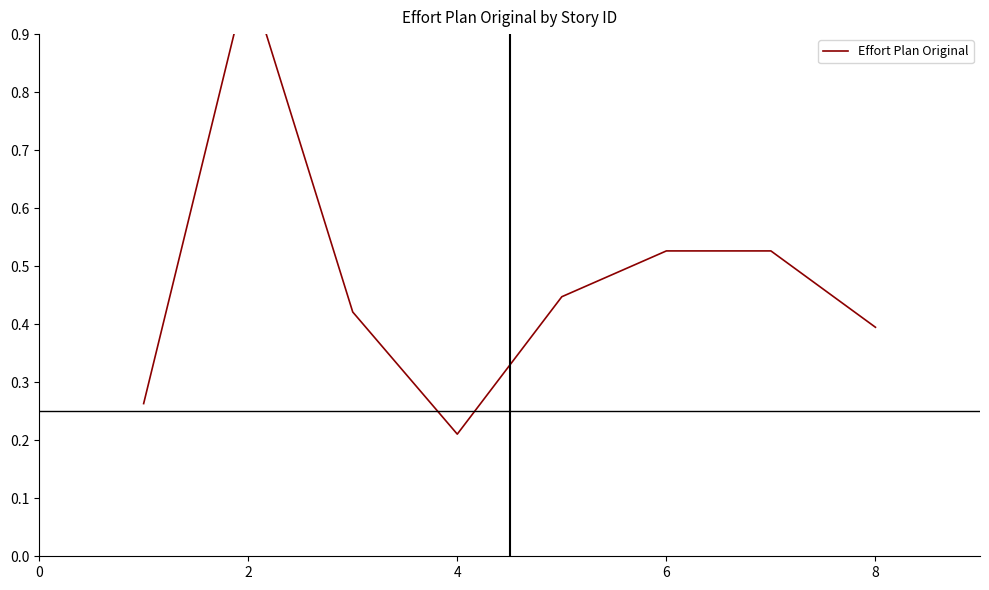

What is the smallest value displayed?

0.2